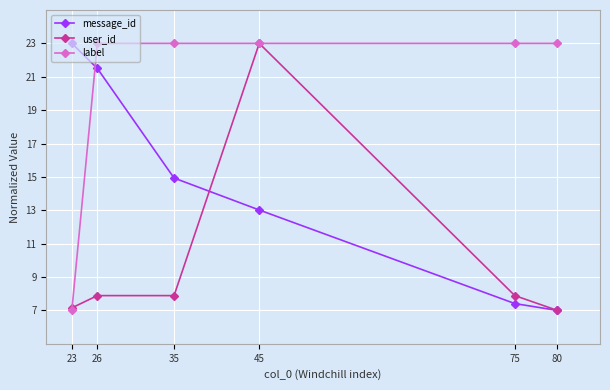

Which series has the largest total across all categories?

label